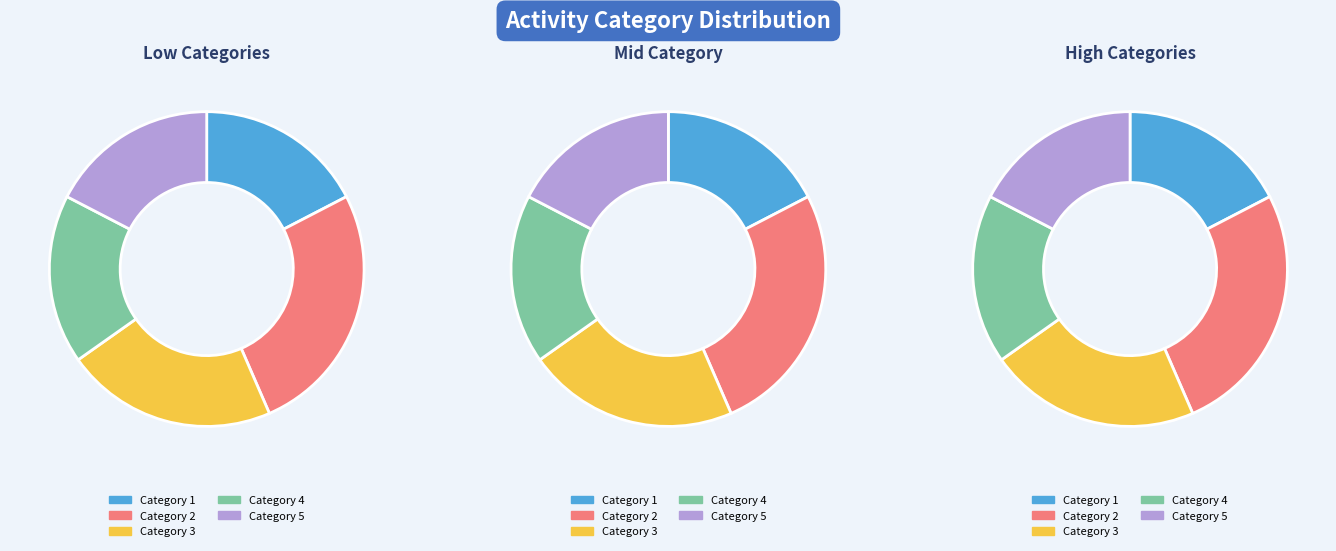

To the nearest percent, what portion does 4 represent?

17%